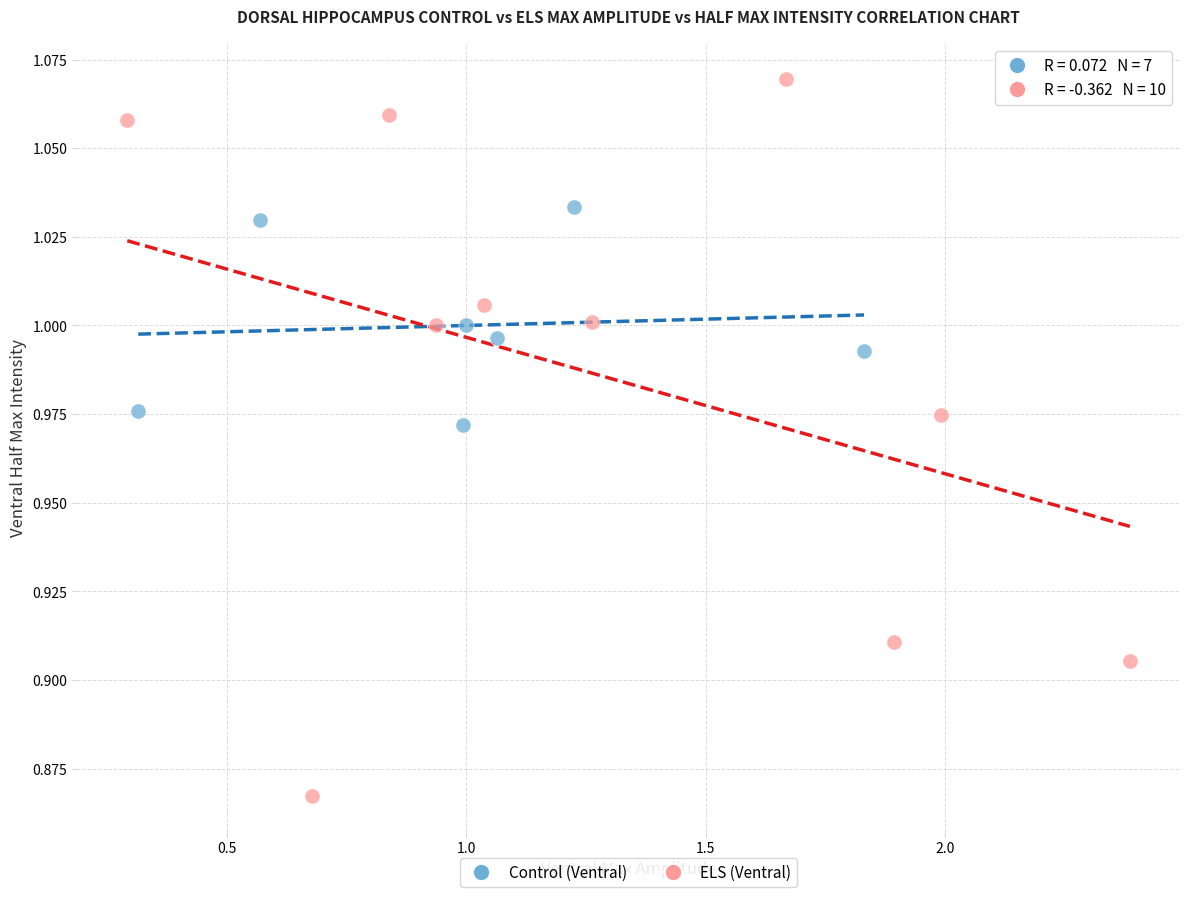

Which series contains the highest Y value?

ELS (Ventral)